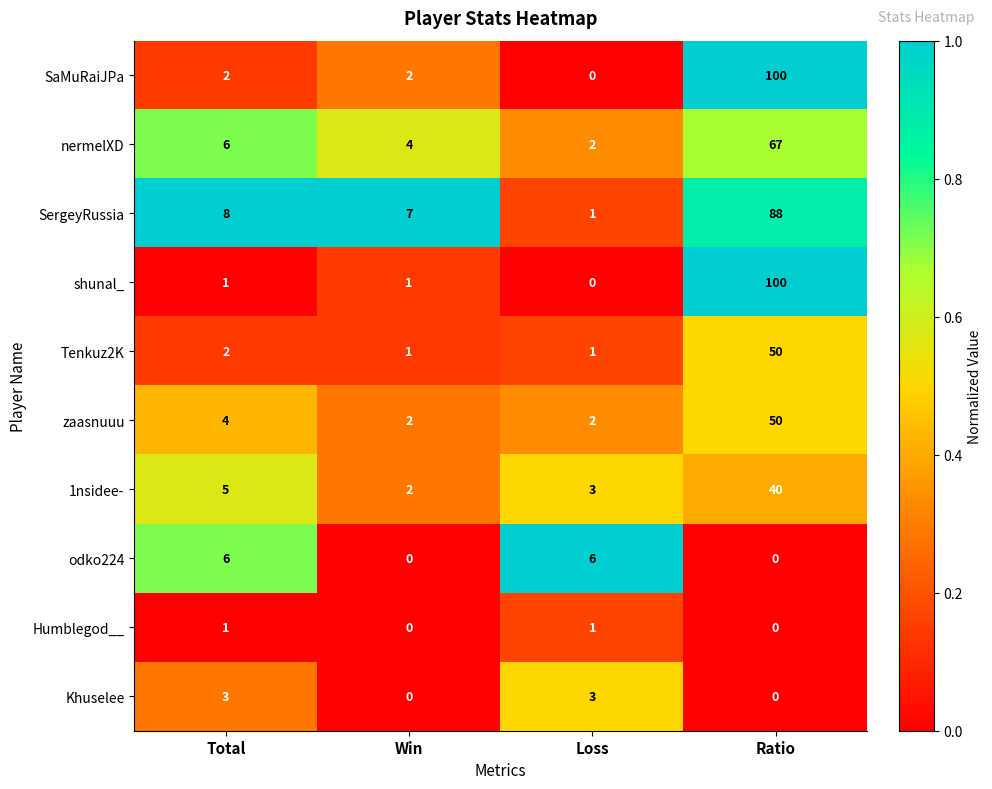

What is the spread (max minus min) of values at Loss?

6